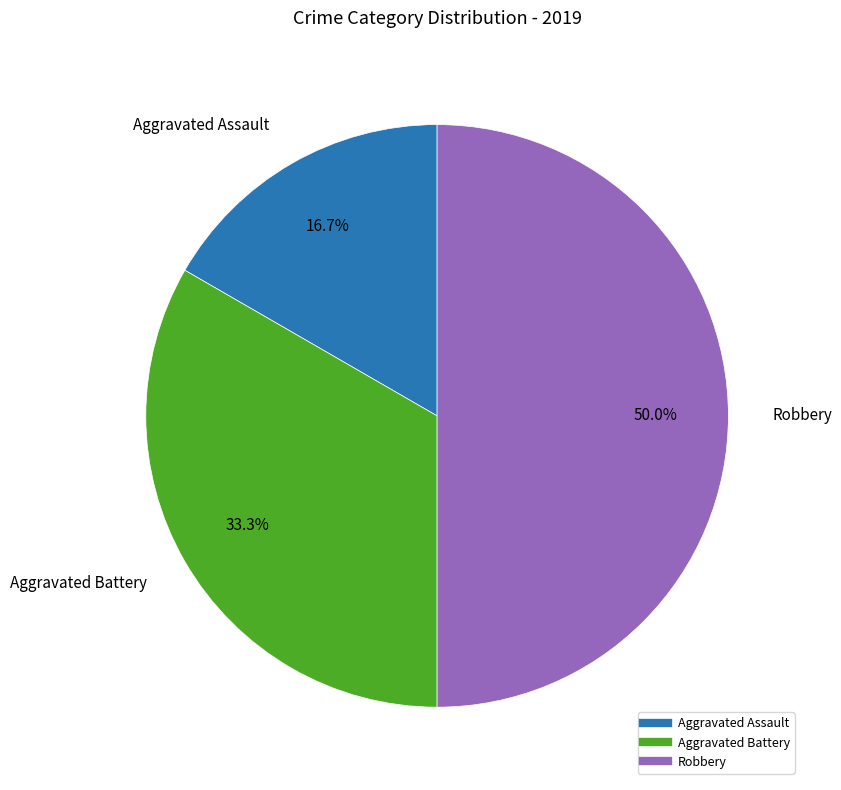

The Robbery slice represents 50% of the pie. True or false?

True